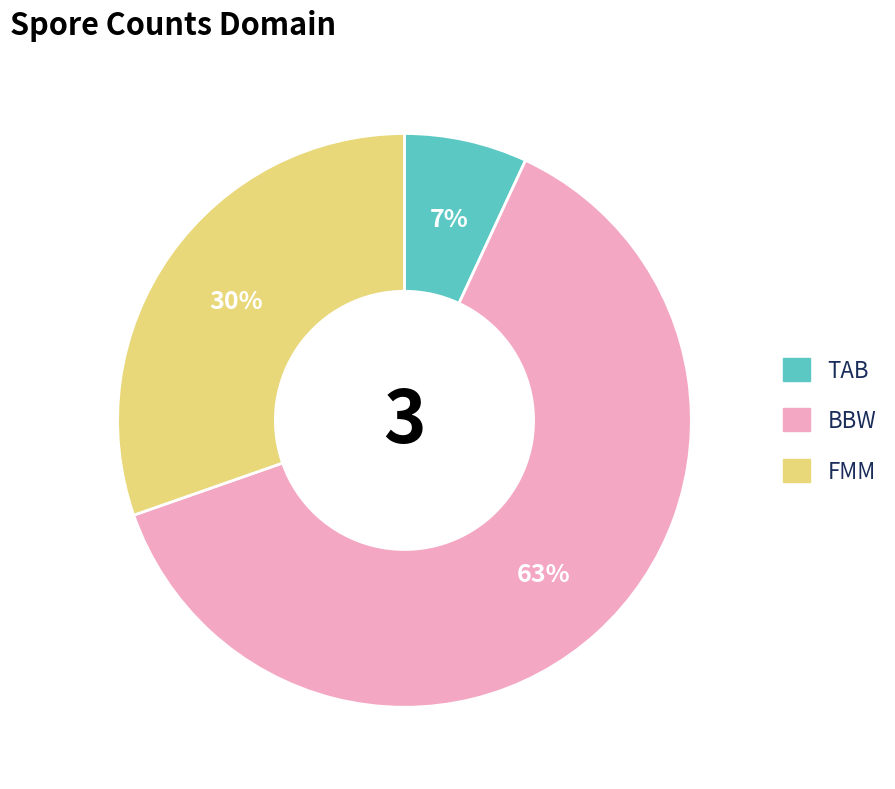

Which has a higher value, TAB or FMM?

FMM